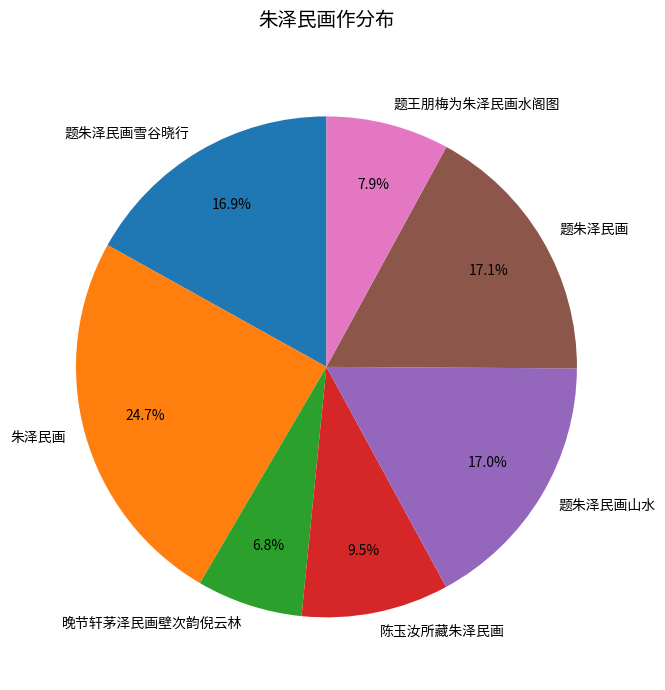

How many slices are in this pie chart?

7